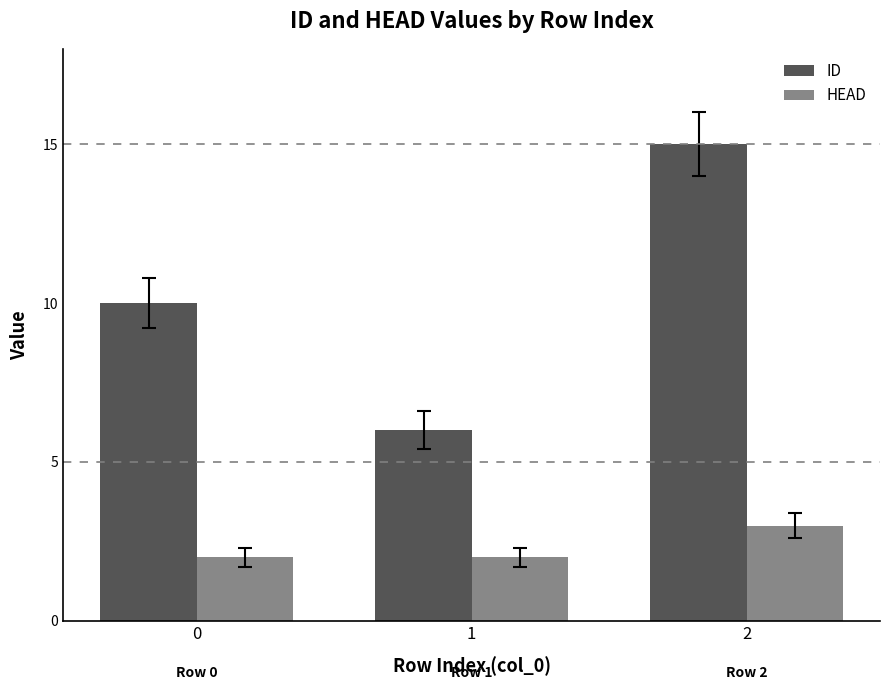

Does the chart contain any negative values?

No